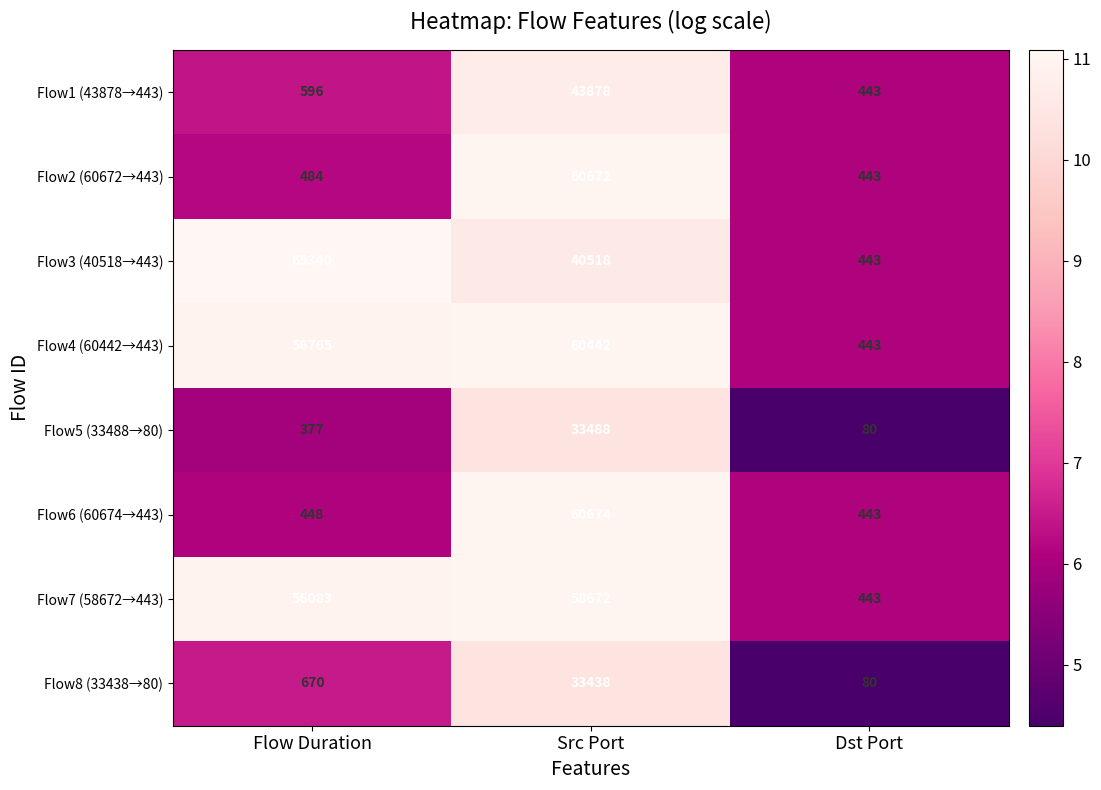

What is the difference between the maximum and minimum values in the Flow1 (43878→443) series?

43435